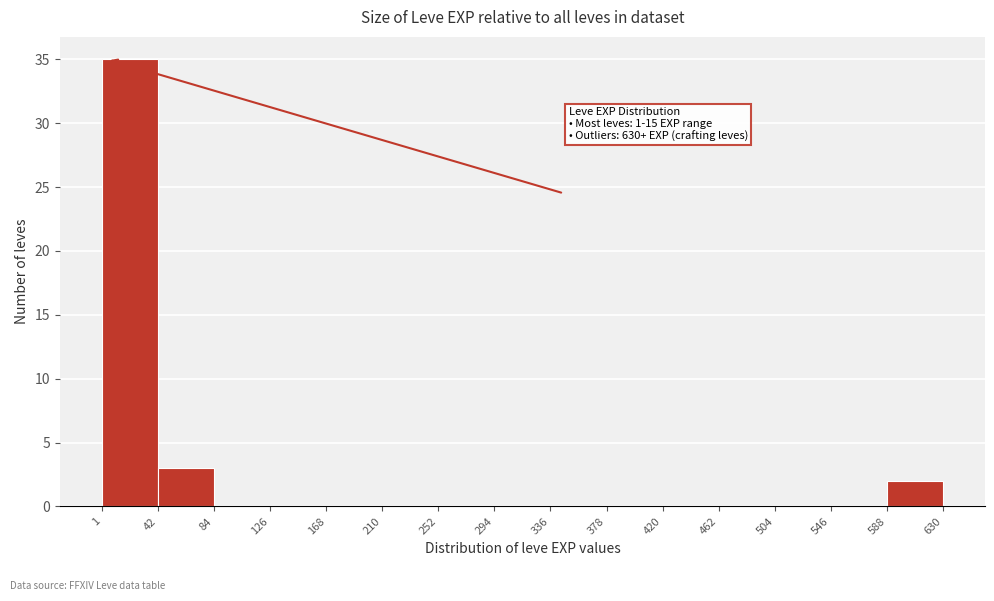

Which range on the x-axis has the tallest bar?

1 to 42